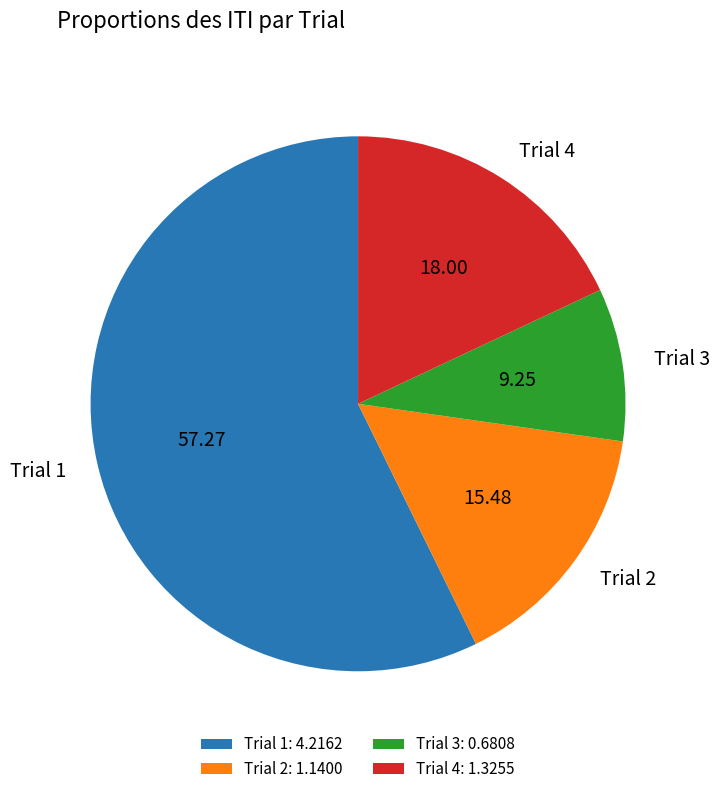

Does any single category account for the majority?

Yes